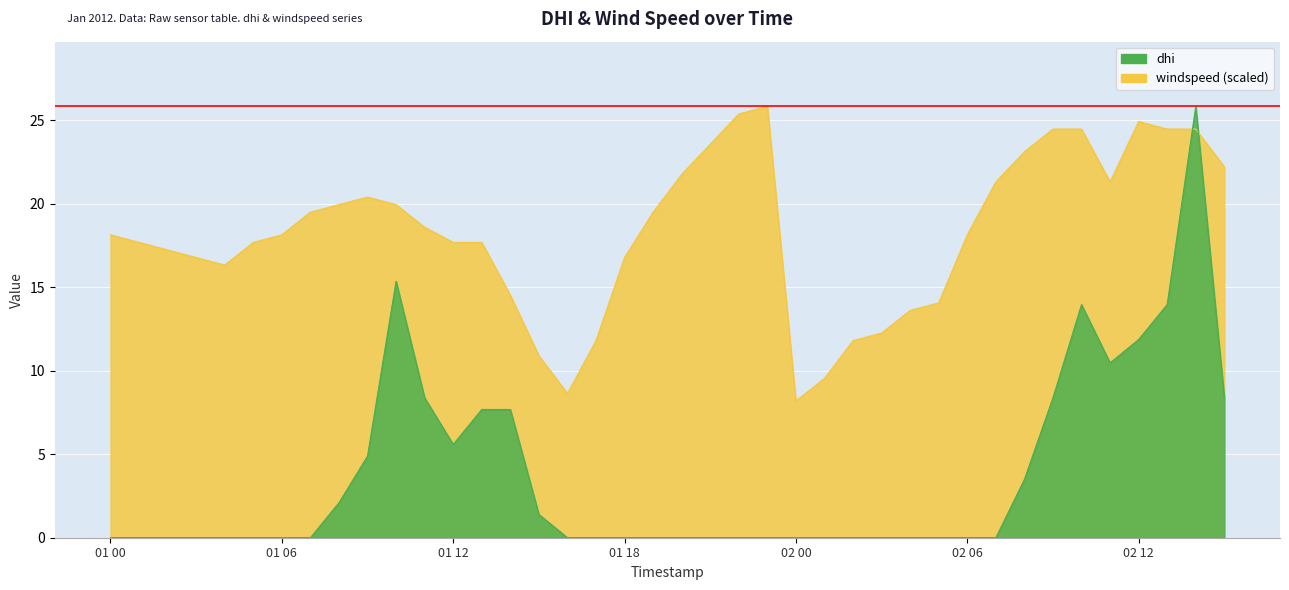

How many times do windspeed and dhi cross each other?

2